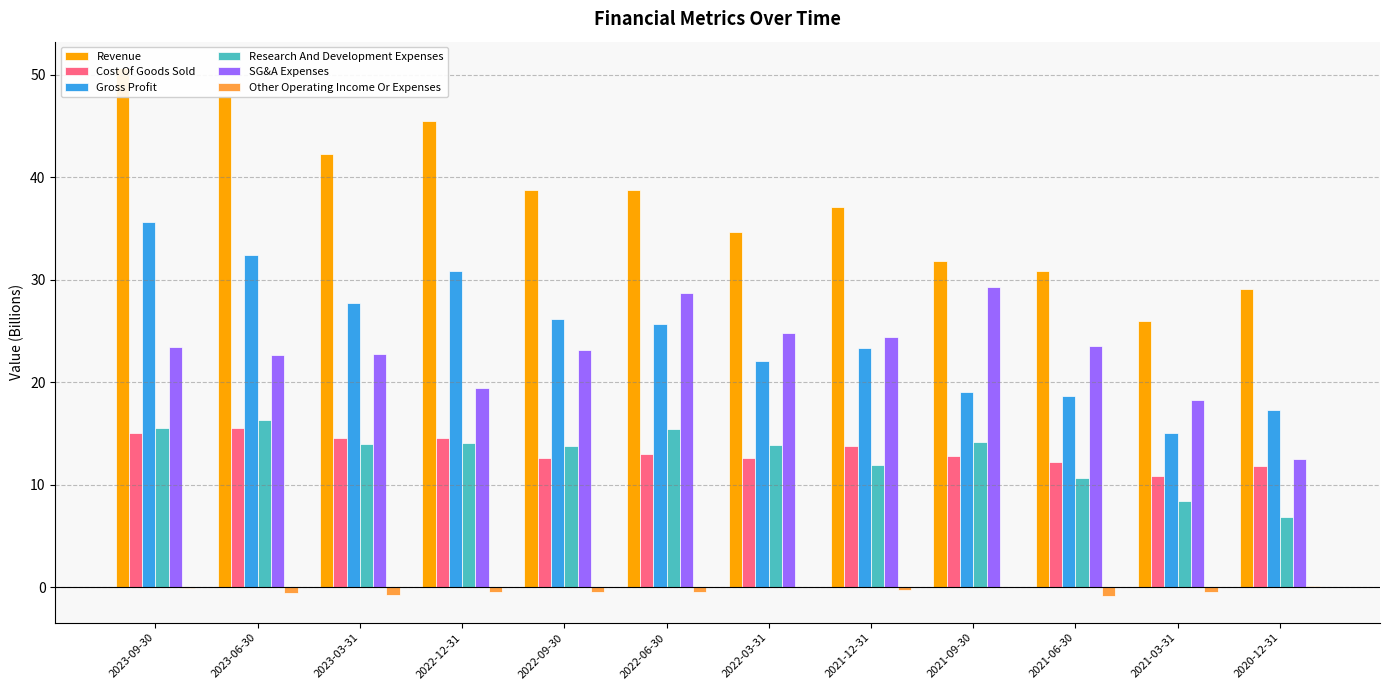

Reading right to left, extract all data points from this chart.

Revenue: 2020-12-31=29.1	2021-03-31=25.9	2021-06-30=30.9	2021-09-30=31.9	2021-12-31=37.1	2022-03-31=34.7	2022-06-30=38.7	2022-09-30=38.8	2022-12-31=45.5	2023-03-31=42.3	2023-06-30=47.9	2023-09-30=50.6
Cost Of Goods Sold: 2020-12-31=11.9	2021-03-31=10.8	2021-06-30=12.2	2021-09-30=12.8	2021-12-31=13.8	2022-03-31=12.6	2022-06-30=13.0	2022-09-30=12.6	2022-12-31=14.6	2023-03-31=14.6	2023-06-30=15.5	2023-09-30=15.0
Gross Profit: 2020-12-31=17.2	2021-03-31=15.1	2021-06-30=18.7	2021-09-30=19.1	2021-12-31=23.4	2022-03-31=22.1	2022-06-30=25.7	2022-09-30=26.1	2022-12-31=30.9	2023-03-31=27.7	2023-06-30=32.4	2023-09-30=35.6
Research And Development Expenses: 2020-12-31=6.8	2021-03-31=8.4	2021-06-30=10.7	2021-09-30=14.2	2021-12-31=11.9	2022-03-31=13.9	2022-06-30=15.4	2022-09-30=13.8	2022-12-31=14.1	2023-03-31=14.0	2023-06-30=16.3	2023-09-30=15.5
SG&A Expenses: 2020-12-31=12.5	2021-03-31=18.3	2021-06-30=23.5	2021-09-30=29.3	2021-12-31=24.4	2022-03-31=24.8	2022-06-30=28.7	2022-09-30=23.1	2022-12-31=19.5	2023-03-31=22.7	2023-06-30=22.7	2023-09-30=23.5
Other Operating Income Or Expenses: 2020-12-31=0.1	2021-03-31=-0.4	2021-06-30=-0.9	2021-09-30=0.0	2021-12-31=-0.2	2022-03-31=0.0	2022-06-30=-0.5	2022-09-30=-0.5	2022-12-31=-0.4	2023-03-31=-0.8	2023-06-30=-0.5	2023-09-30=-0.1